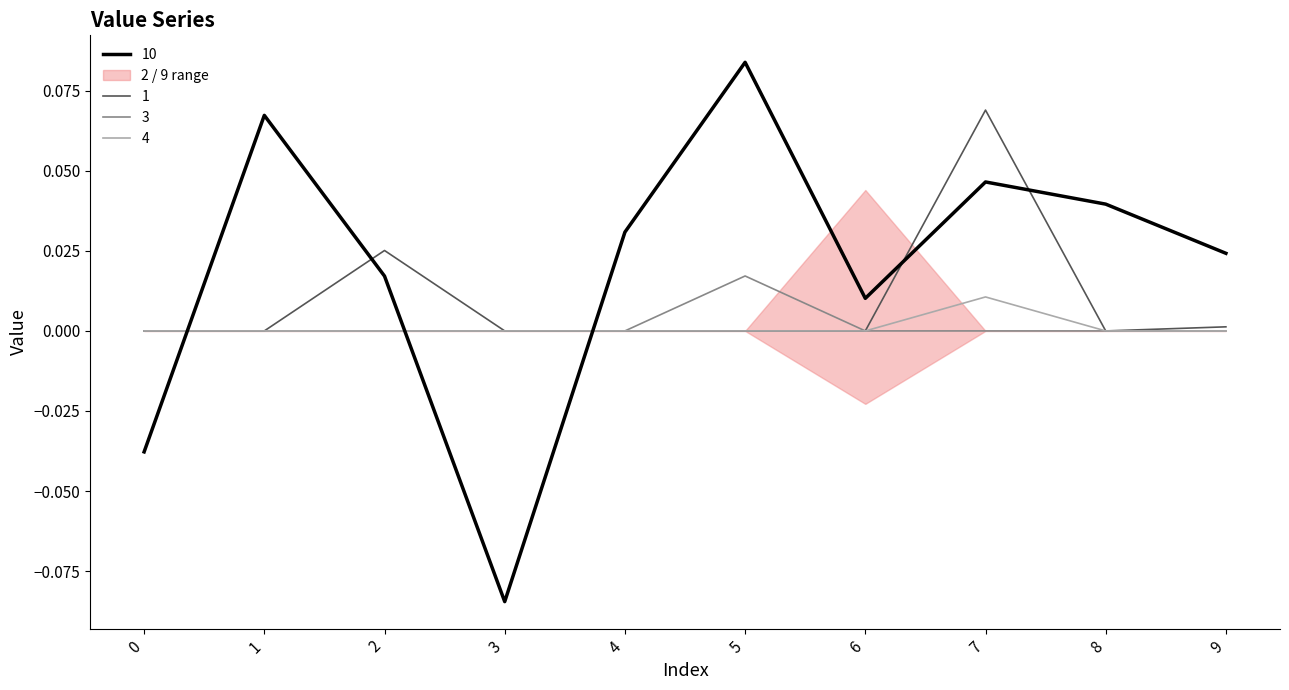

True or false: 1 has more than 2 interior local peaks.

False